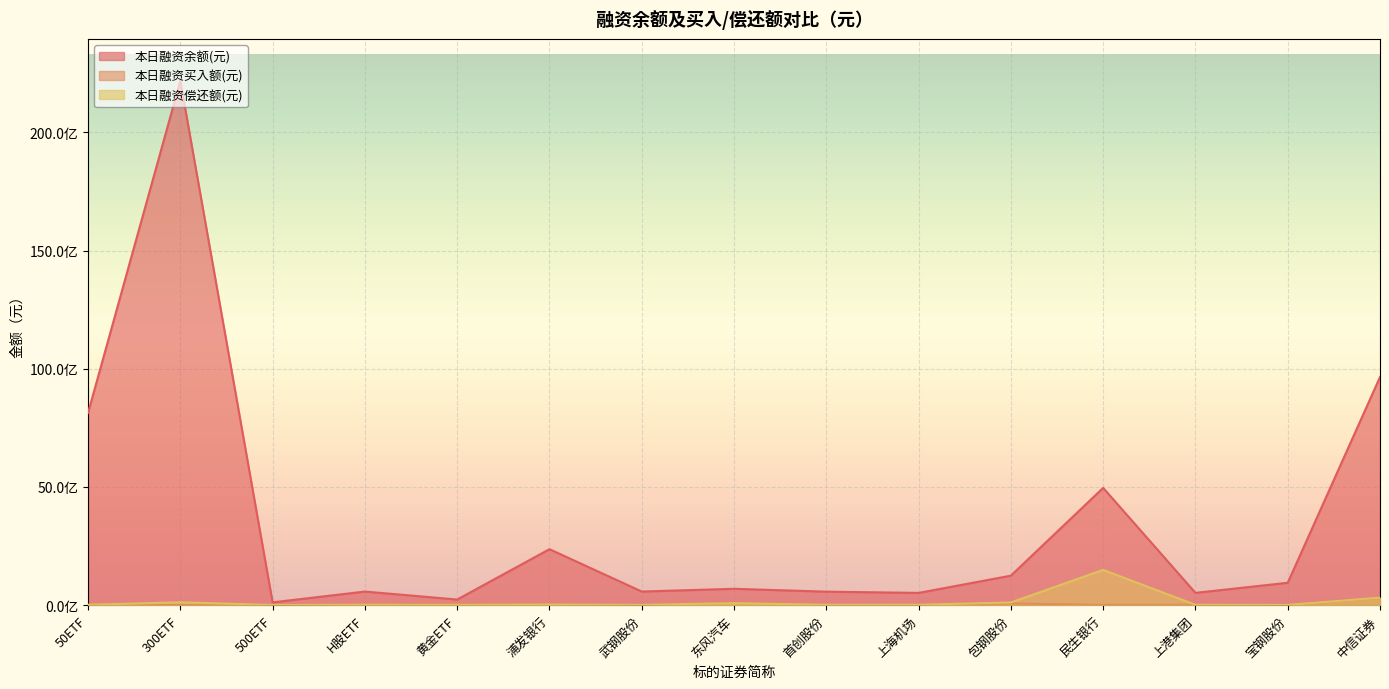

Reading left to right, what are all the values shown in this chart?

本日融资余额(元): 8132252260	22175836027	119150111	576067670	238982706	2368623445	577172402	692708394	571952407	519502643	1248528223	4960771093	520652917	948194026	9649158179
本日融资买入额(元): 15193112	12107846	5704274	30021585	39674051	27342172	0	98828371	16987307	10422651	74253630	10351615	15306911	0	309151097
本日融资偿还额(元): 16484211	122166485	8044724	19290152	13187251	28032608	12029756	84734946	17004928	17236463	114592998	1493516180	15842799	11569113	316763053